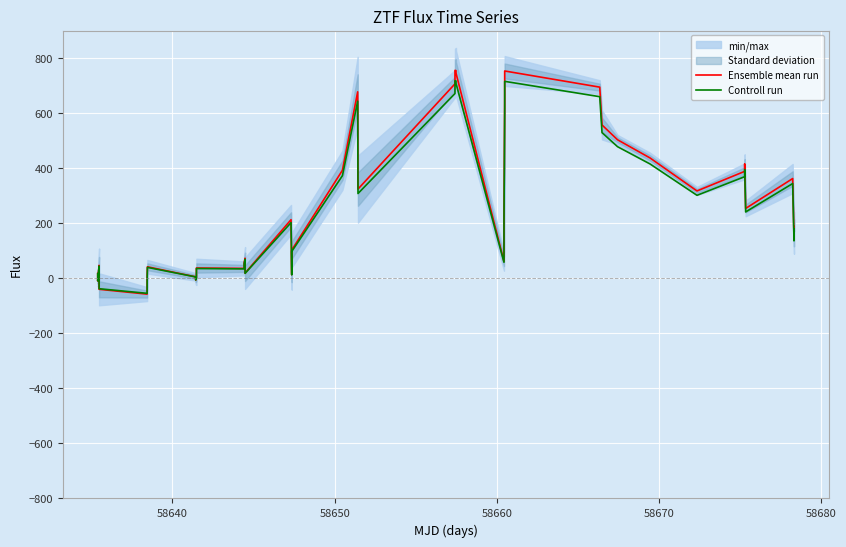

What is the lowest value of the Ensemble mean run series?

-57.6